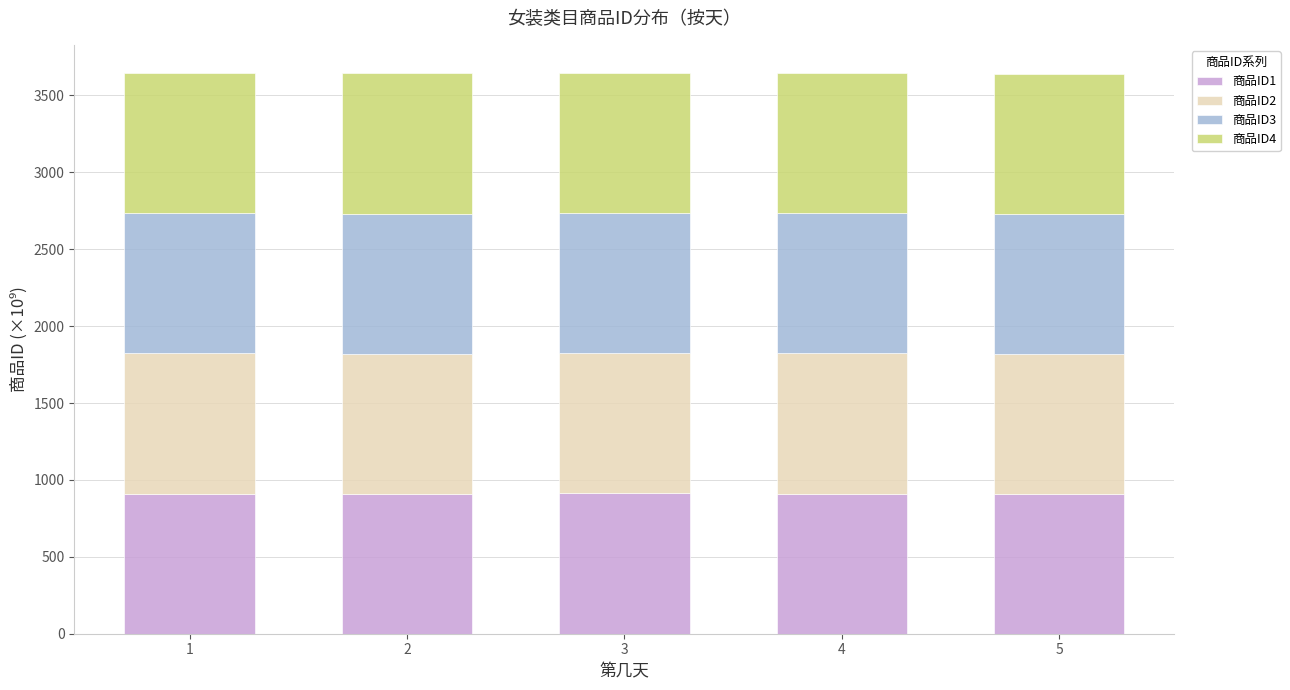

Are the bars horizontal?

No